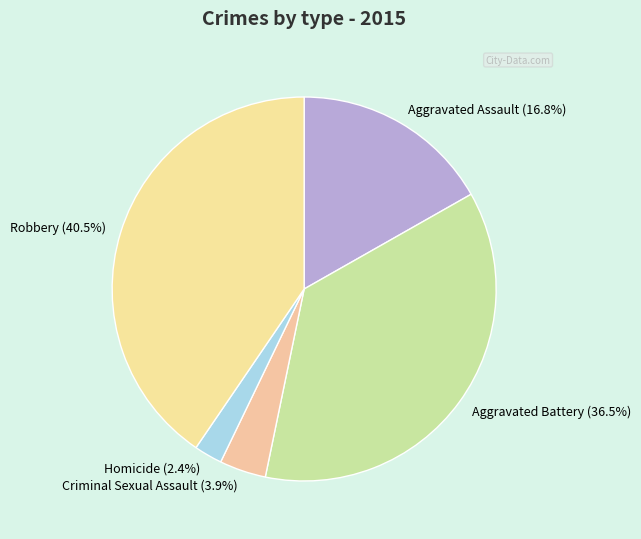

Which has a higher value, Homicide (2.4%) or Aggravated Battery (36.5%)?

Aggravated Battery (36.5%)